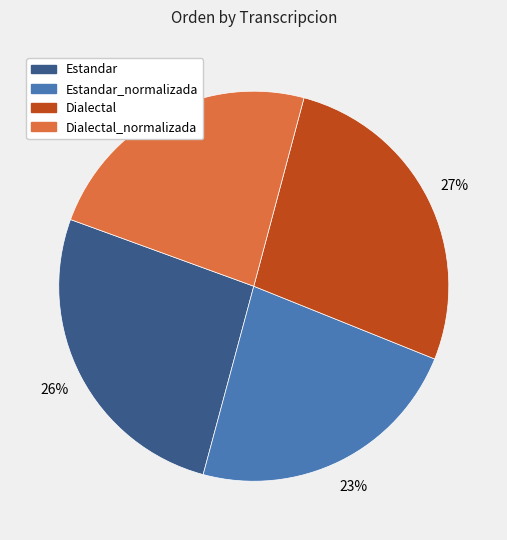

To the nearest percent, what is the difference between the largest and smallest slice percentages?

4%